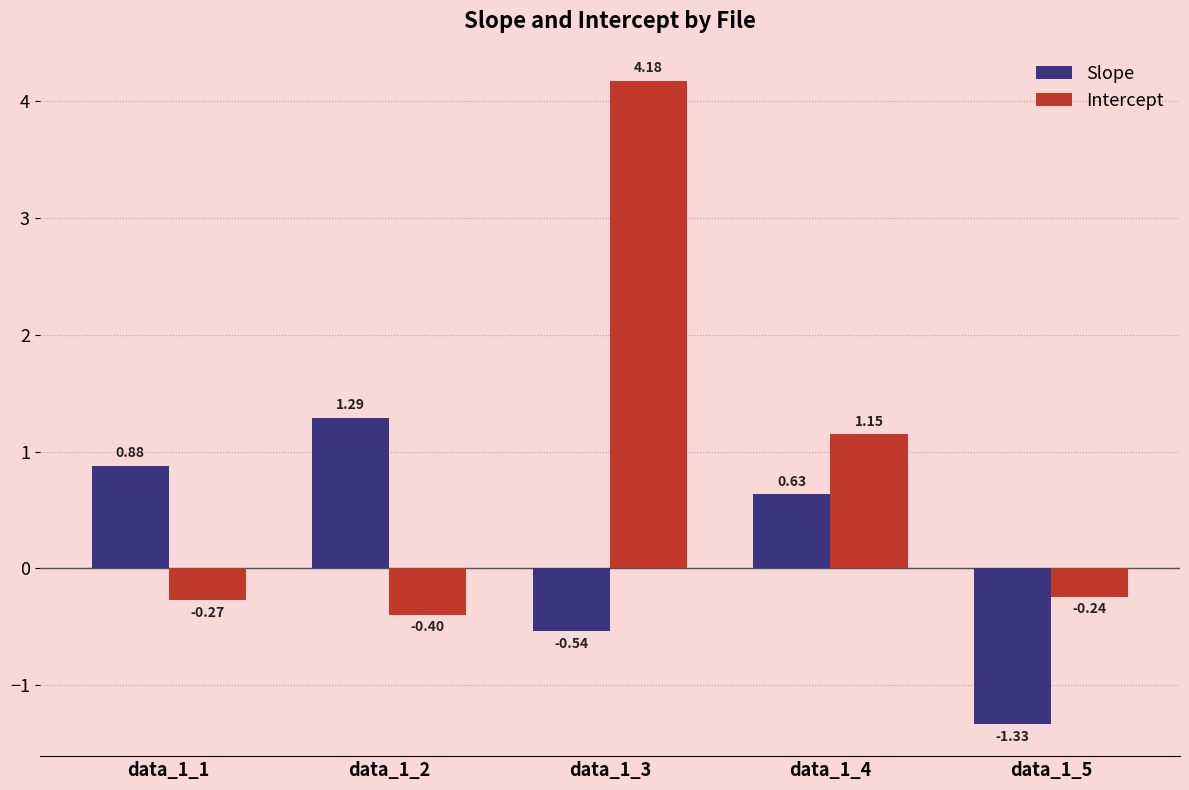

Which series has the widest spread of values?

Intercept